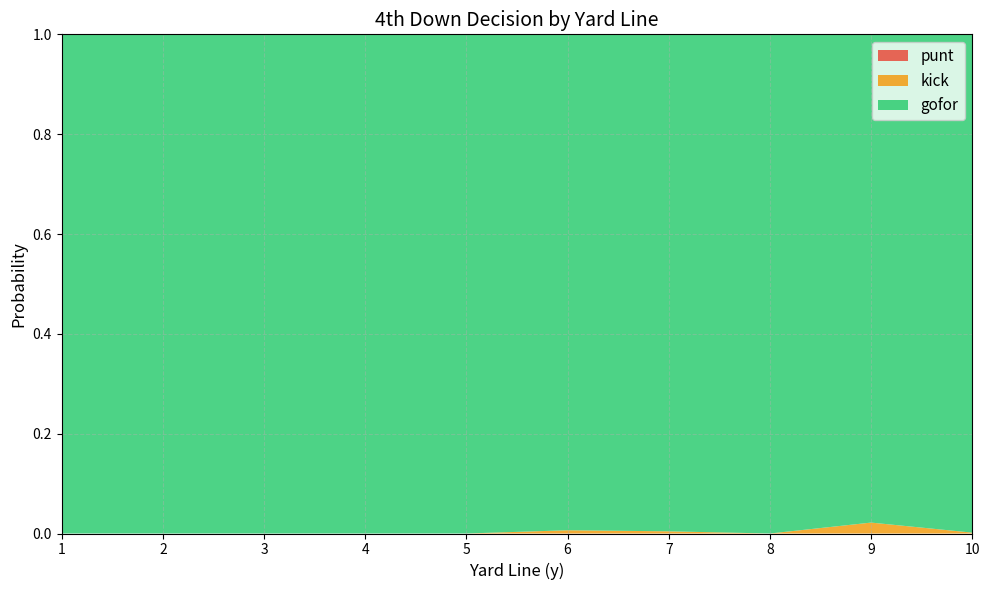

Reading left to right, what are all the values shown in this chart?

punt: 1=0.0	2=0.0	3=0.0	4=0.0	5=0.0	6=0.0	7=0.0	8=0.0	9=0.0	10=0.0
kick: 1=0.0	2=0.0	3=0.0	4=0.0	5=0.0	6=0.0	7=0.0	8=0.0	9=0.0	10=0.0
gofor: 1=1.0	2=1.0	3=1.0	4=1.0	5=1.0	6=1.0	7=1.0	8=1.0	9=1.0	10=1.0